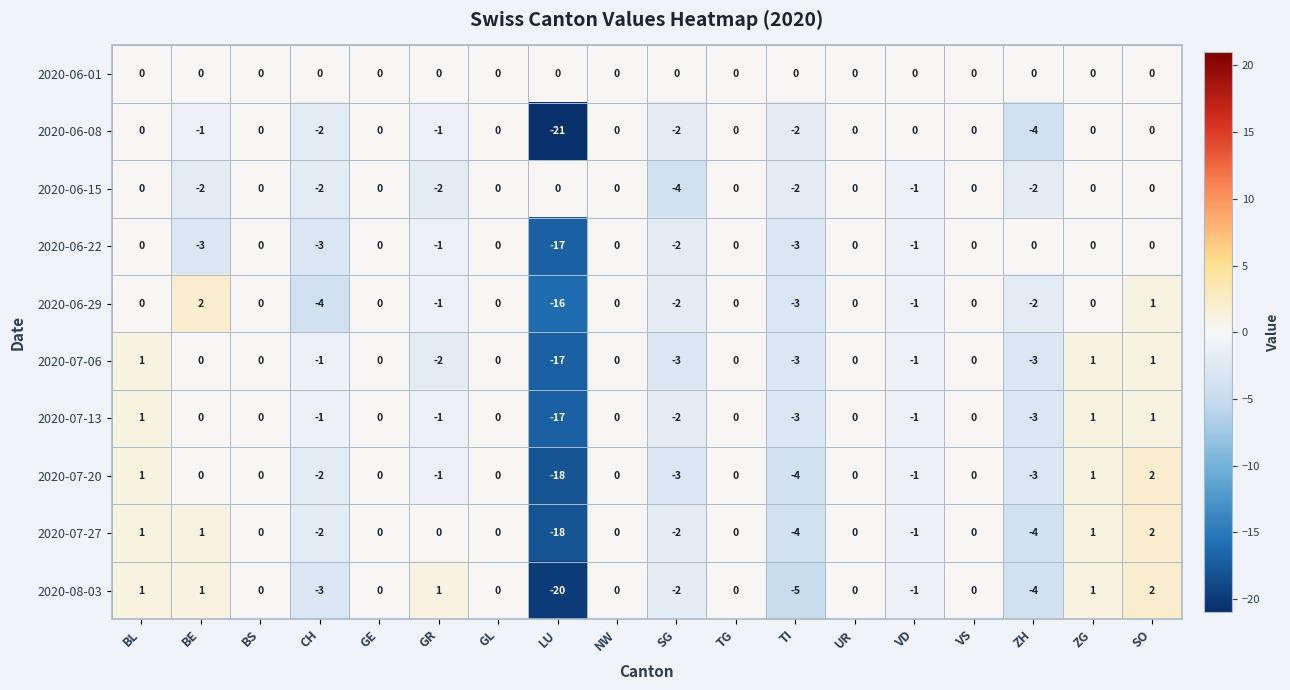

What is the smallest value displayed?

-21